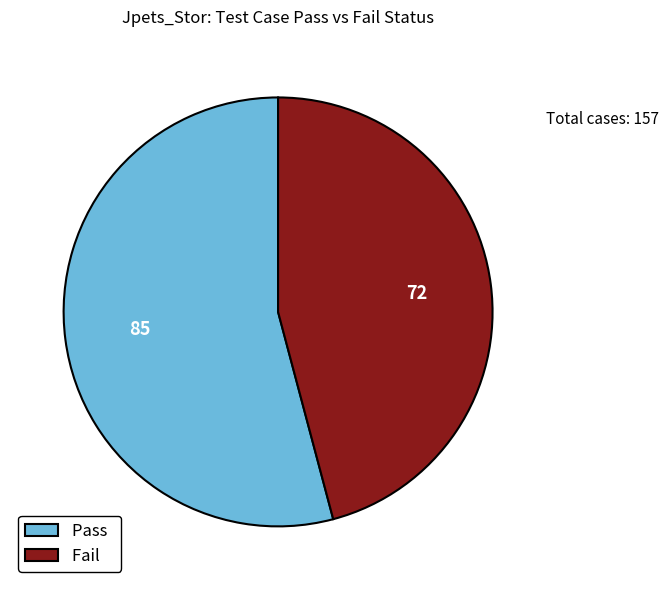

True or false: Pass accounts for 46% of the total.

False